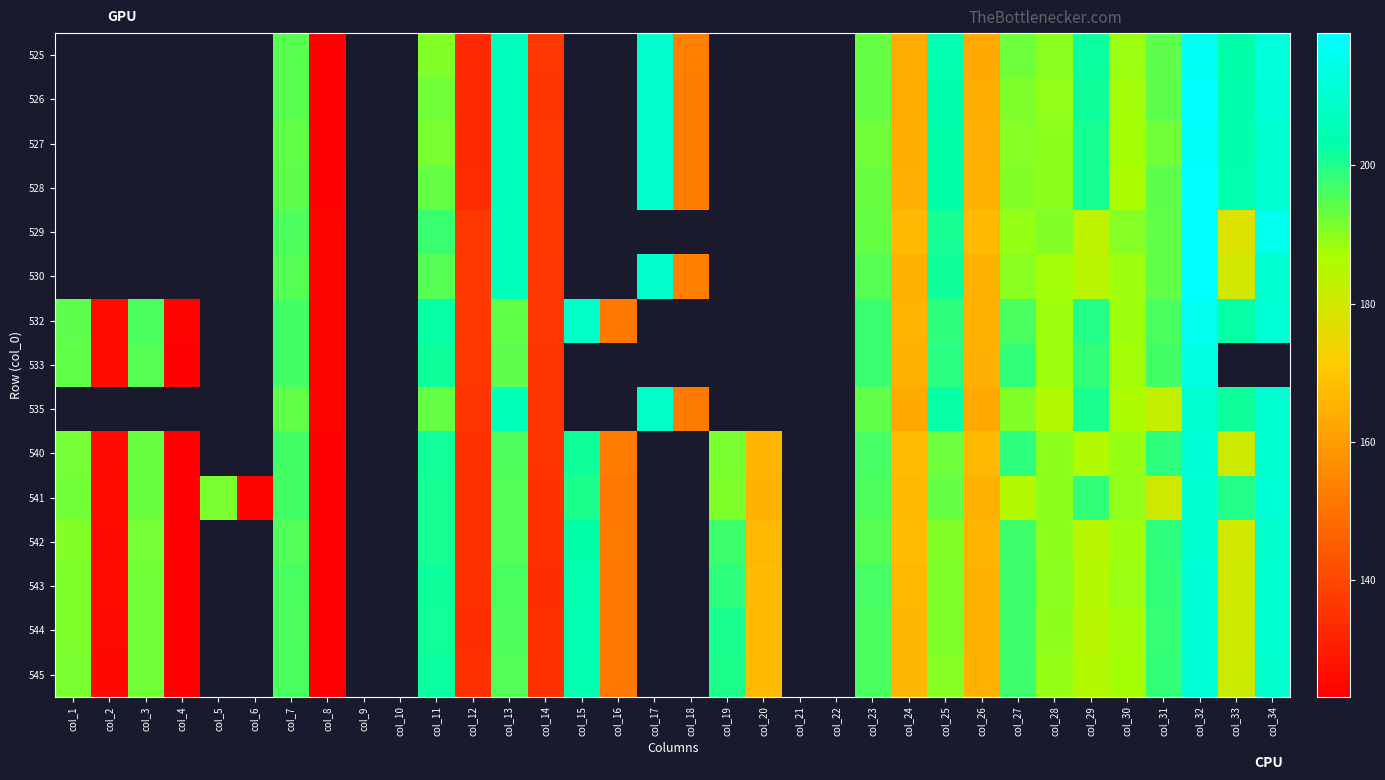

Which category has the highest value in the 541 series?

col_34